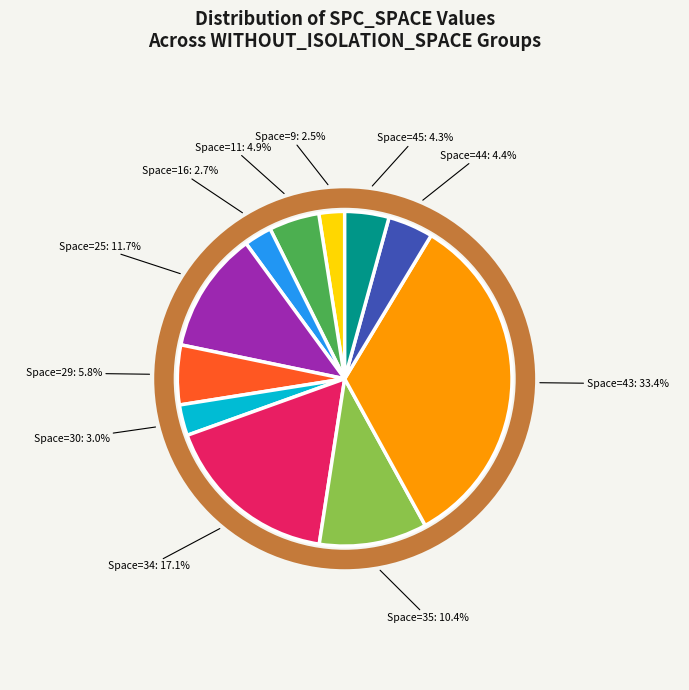

Is there a majority slice in this chart?

No